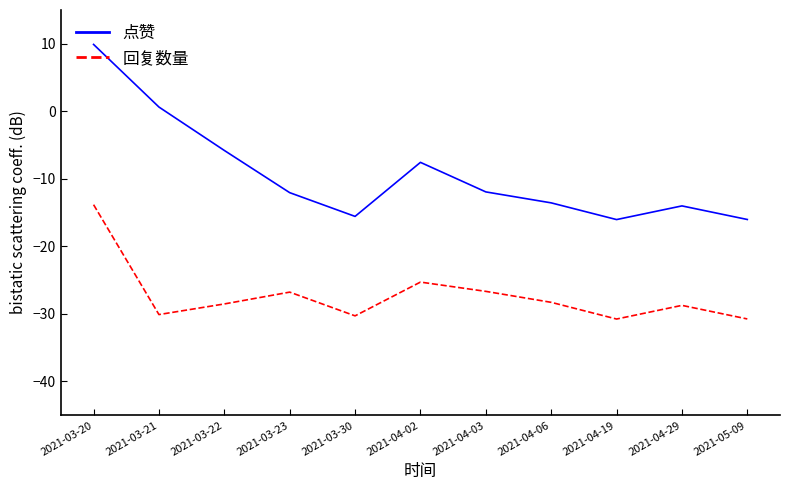

What is the difference between the maximum and minimum values in the 点赞 series?

25.9